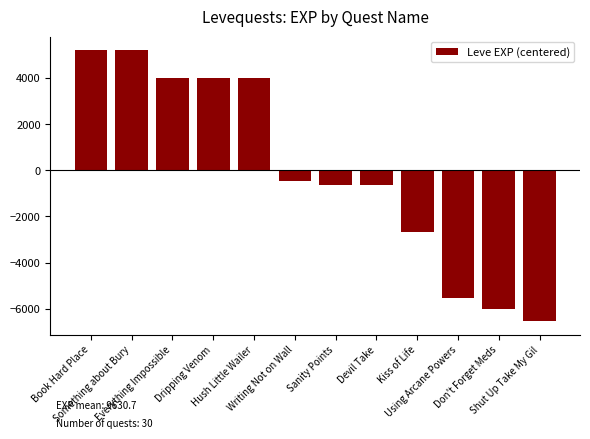

What is the greatest value displayed?

5215.8